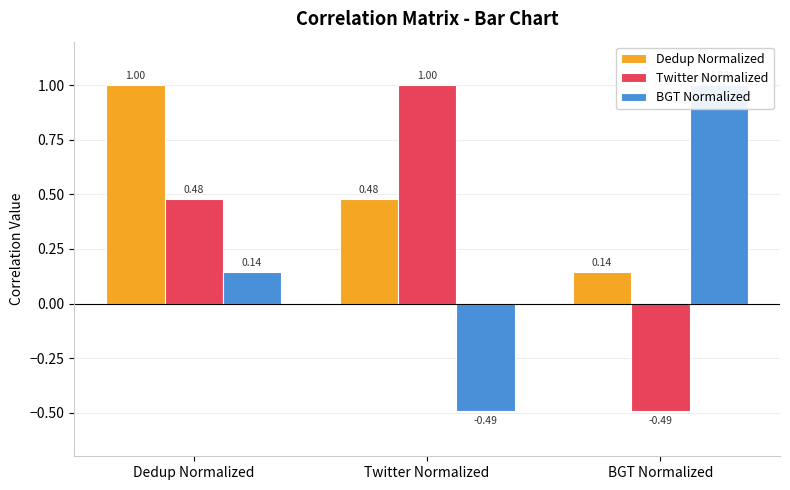

How many Twitter Normalized values are between 0 and 1?

2